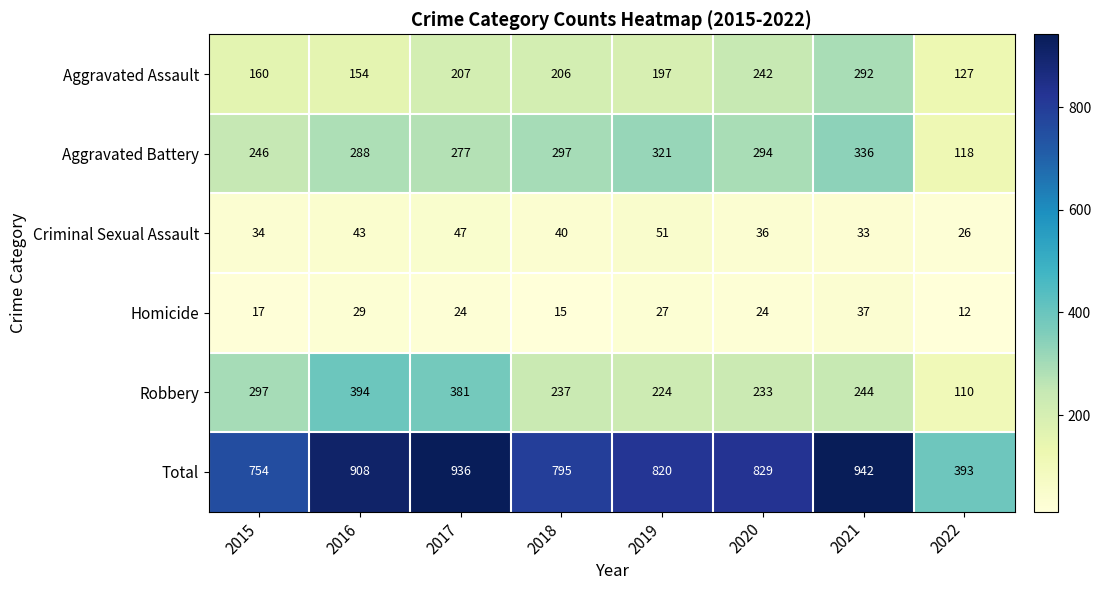

What is the maximum value shown in the chart?

942